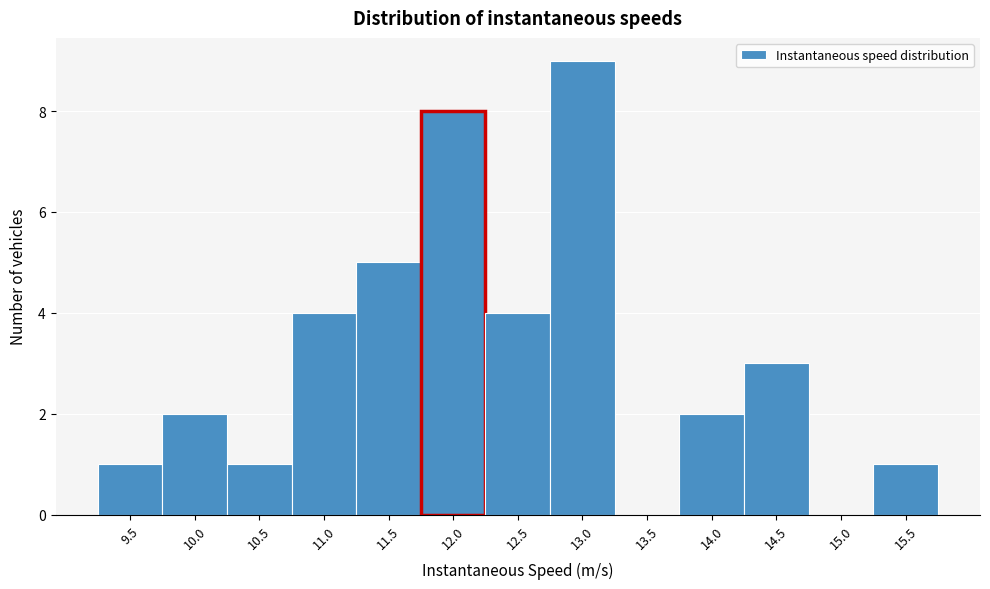

Reading left to right, list all the values displayed in this chart.

9.5=1	10.0=2	10.5=1	11.0=4	11.5=5	12.0=8	12.5=4	13.0=9	13.5=0	14.0=2	14.5=3	15.0=0	15.5=1